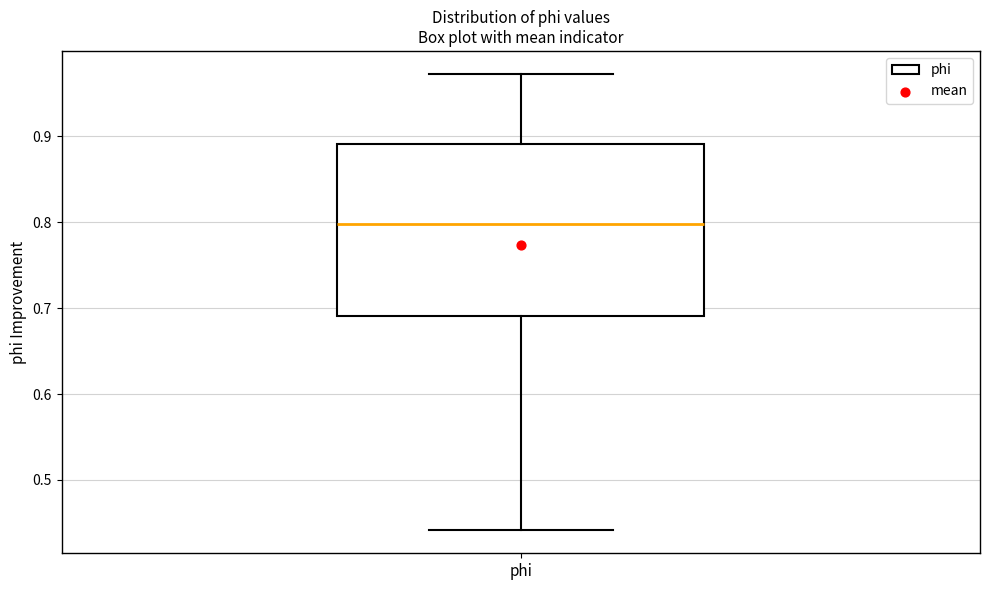

Transcribe this box plot: give where the median line is, the range the box spans, and where the two whiskers end, as read against the y-axis. The values are not printed on the chart, so give them approximately, as read against the axis.

median 0.80, box 0.69 to 0.89, whiskers 0.44 to 0.97